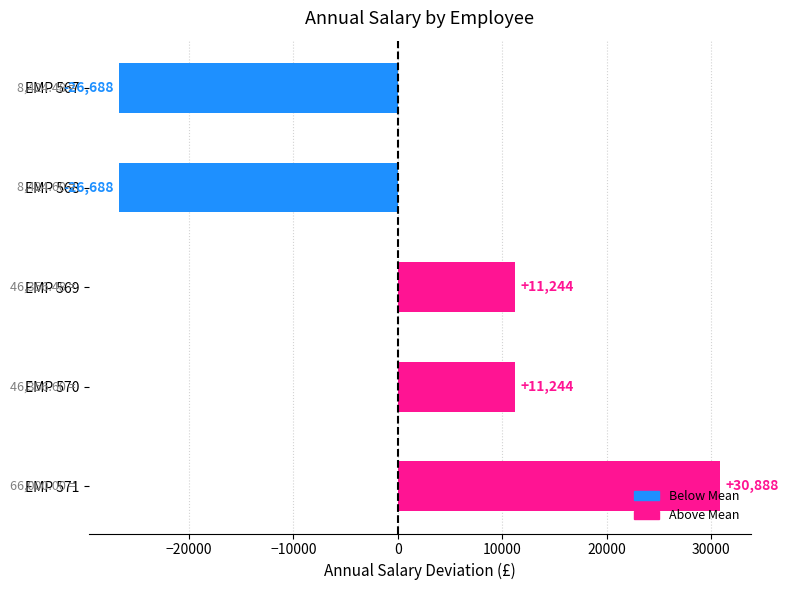

What is the difference between the second highest and second lowest values?

37932.0